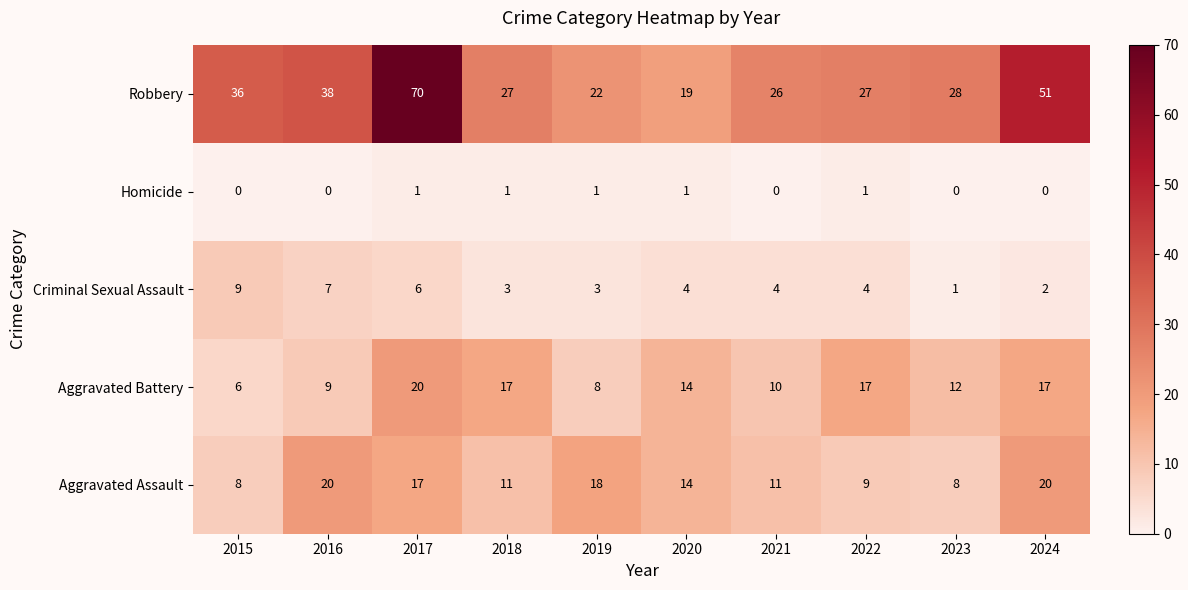

What is the spread (max minus min) of values at 2018?

26